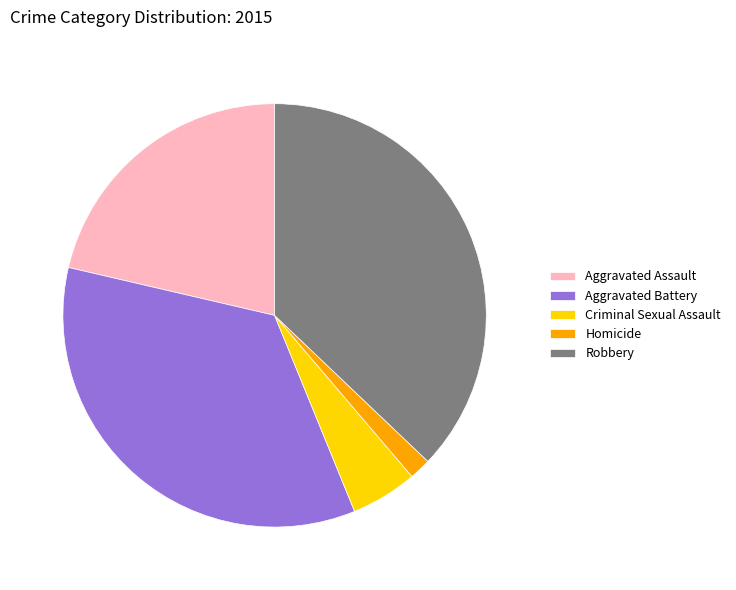

Which slice is the largest?

Robbery